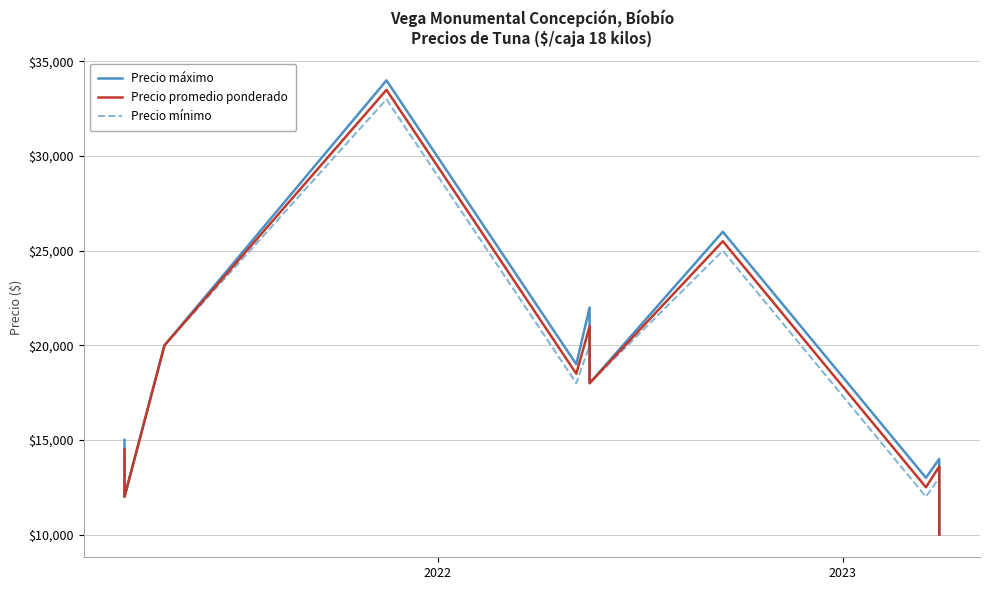

The Precio máximo series shows 52340 at 3. True or false?

False